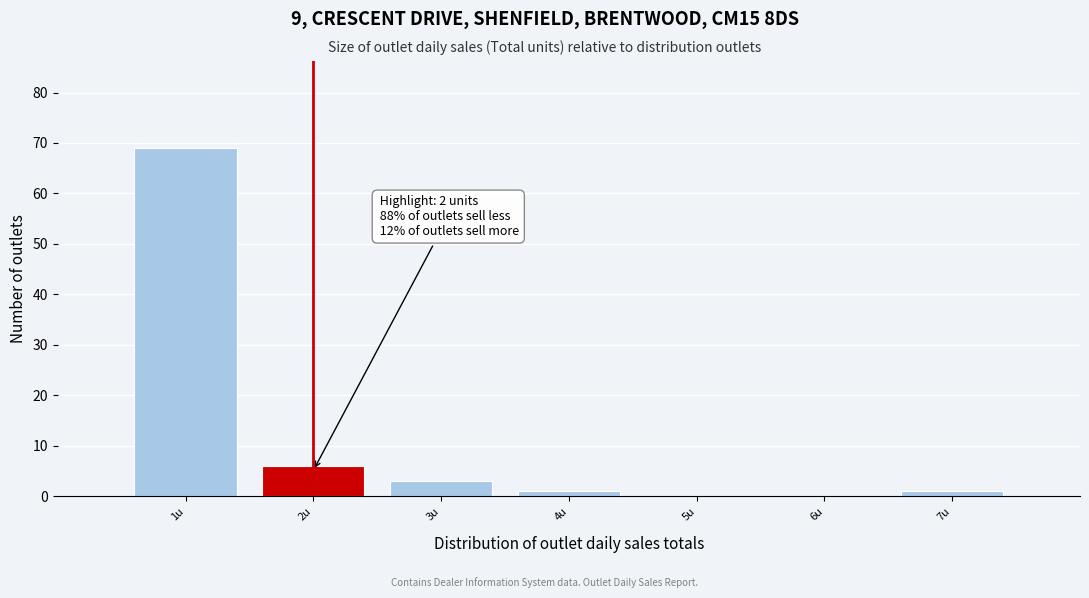

Over which range of the x-axis is the bar tallest?

0.5 to 1.5